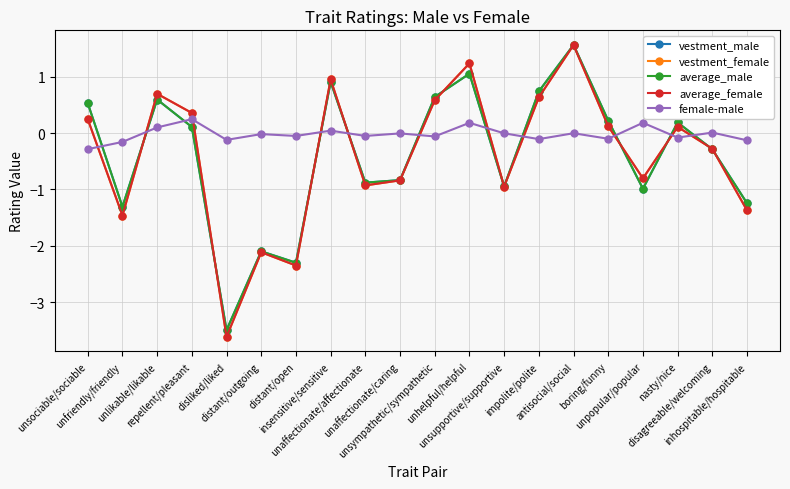

What is the maximum value shown in the chart?

1.6